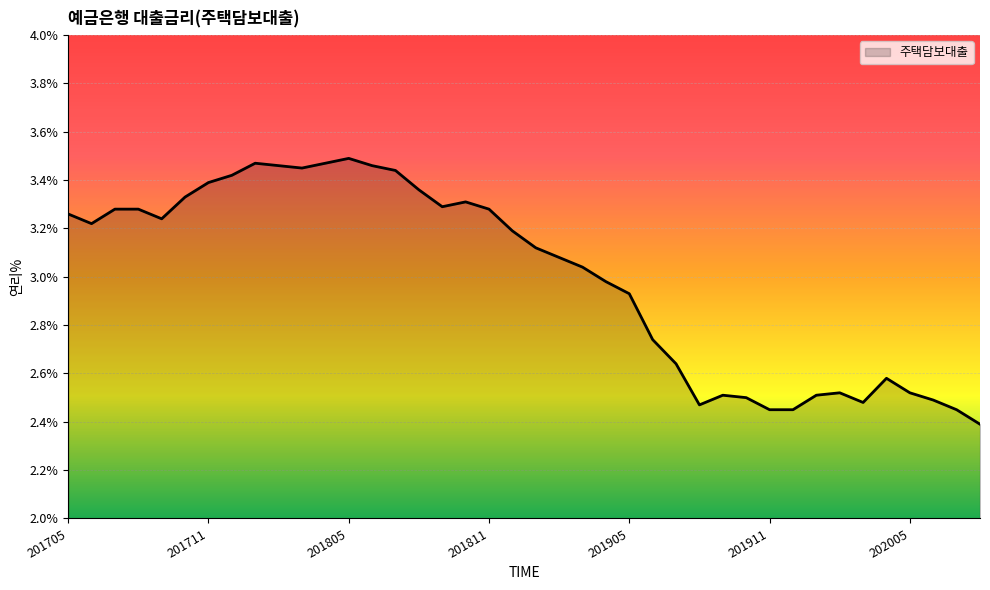

What is the minimum value shown in the chart?

2.4